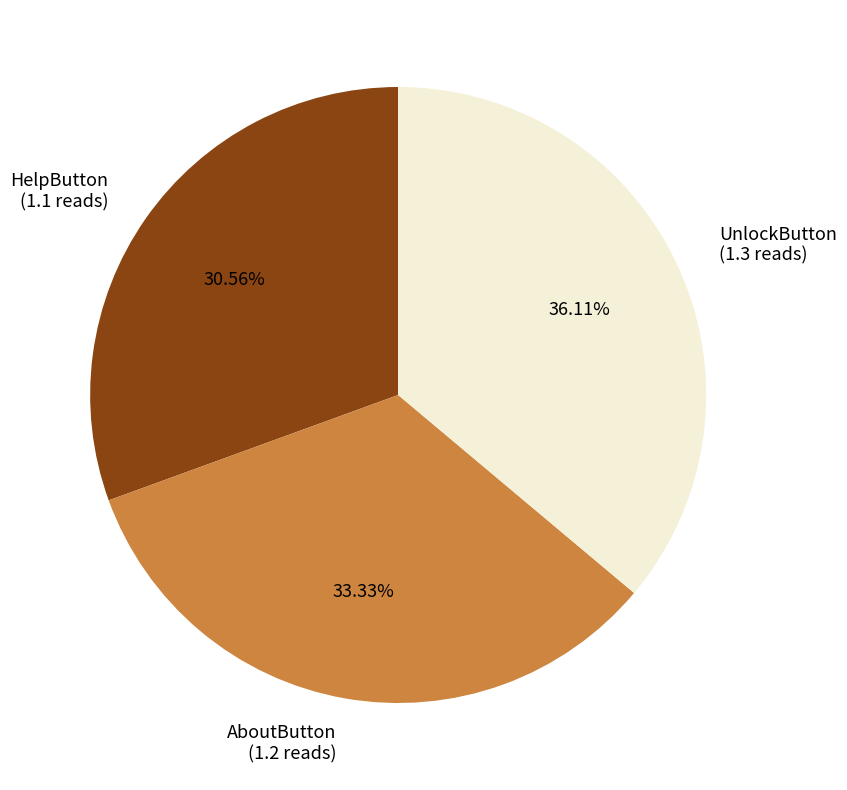

Is there any slice that represents more than half of the pie?

No